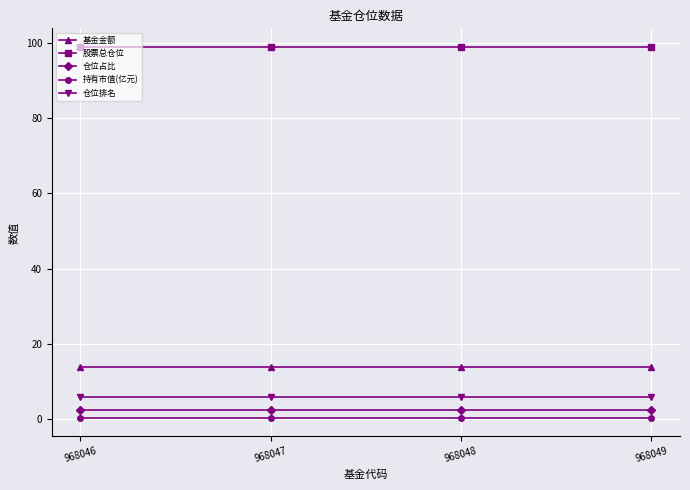

Is the value of 仓位排名 at 968049 greater than the value of 仓位占比 at 968049?

Yes